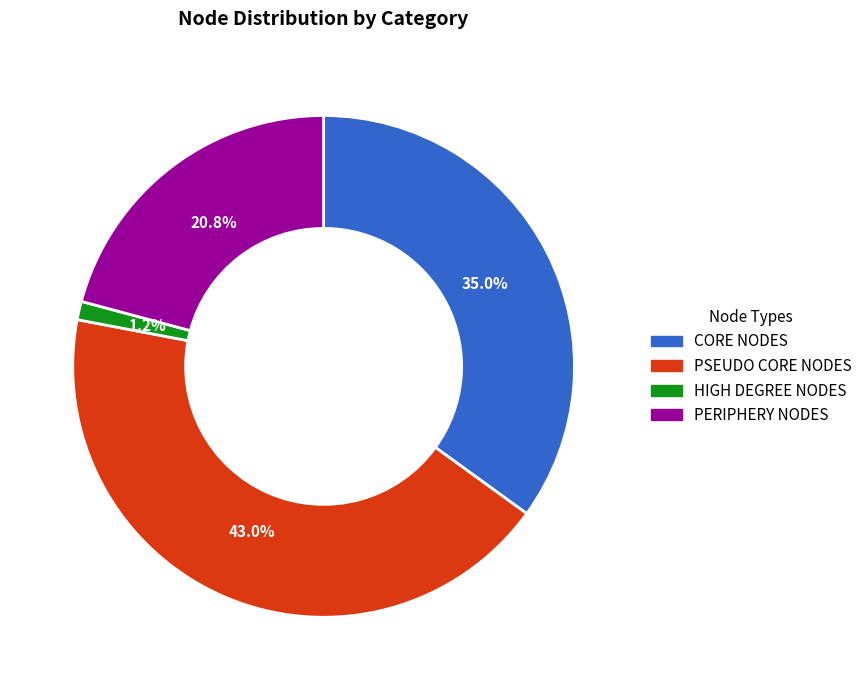

Which slice is the smallest?

HIGH DEGREE NODES